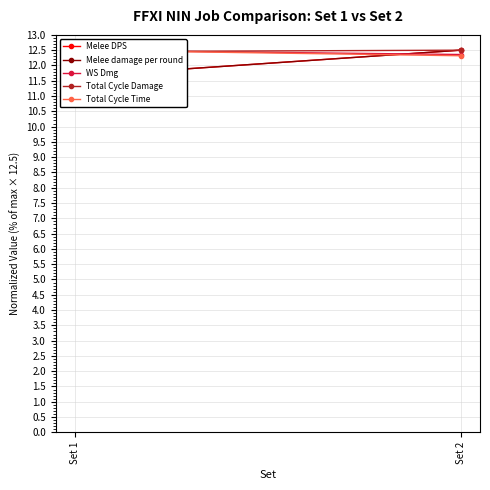

Where is Total Cycle Time nearest to the value 12?

Set 2